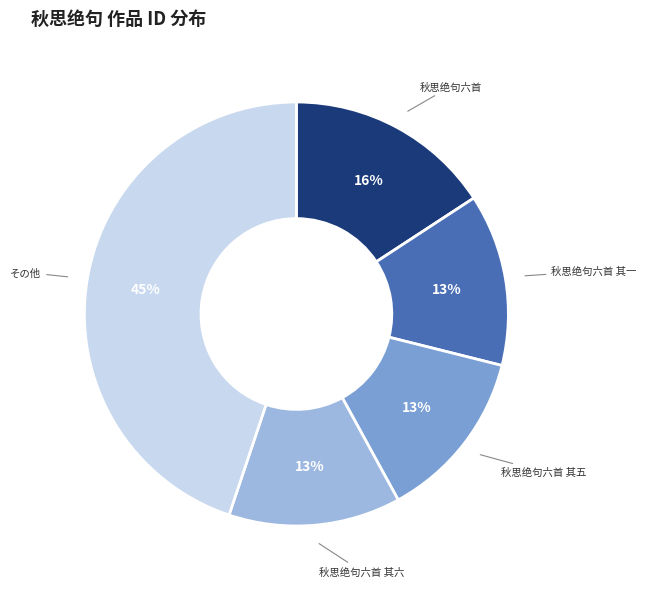

Approximately how many times larger is the value at 秋思绝句六首 其六 compared to その他?

0.3